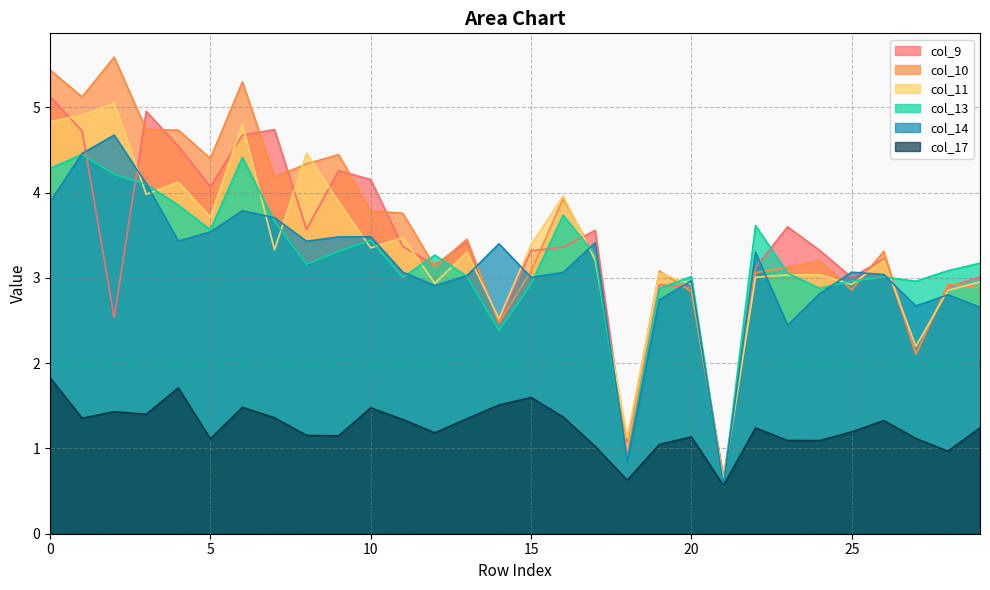

Rank the series at 17 from highest to lowest value.

col_9, col_14, col_13, col_10, col_11, col_17